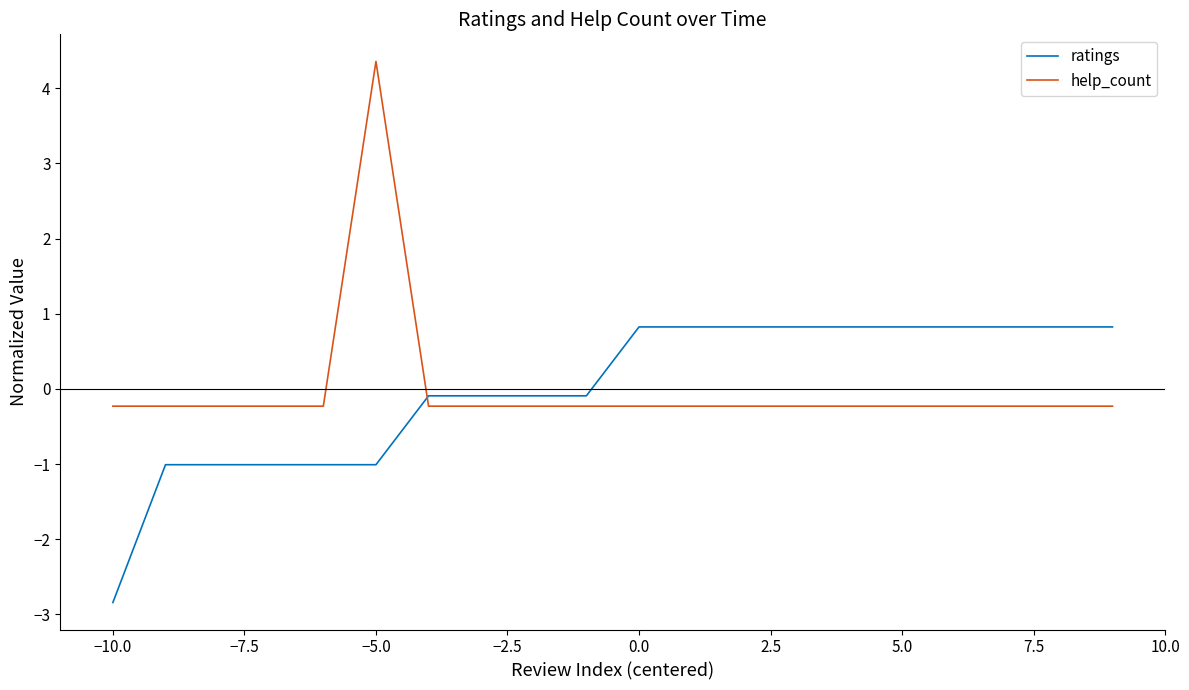

Rank the series by their maximum value, from highest to lowest.

help_count, ratings